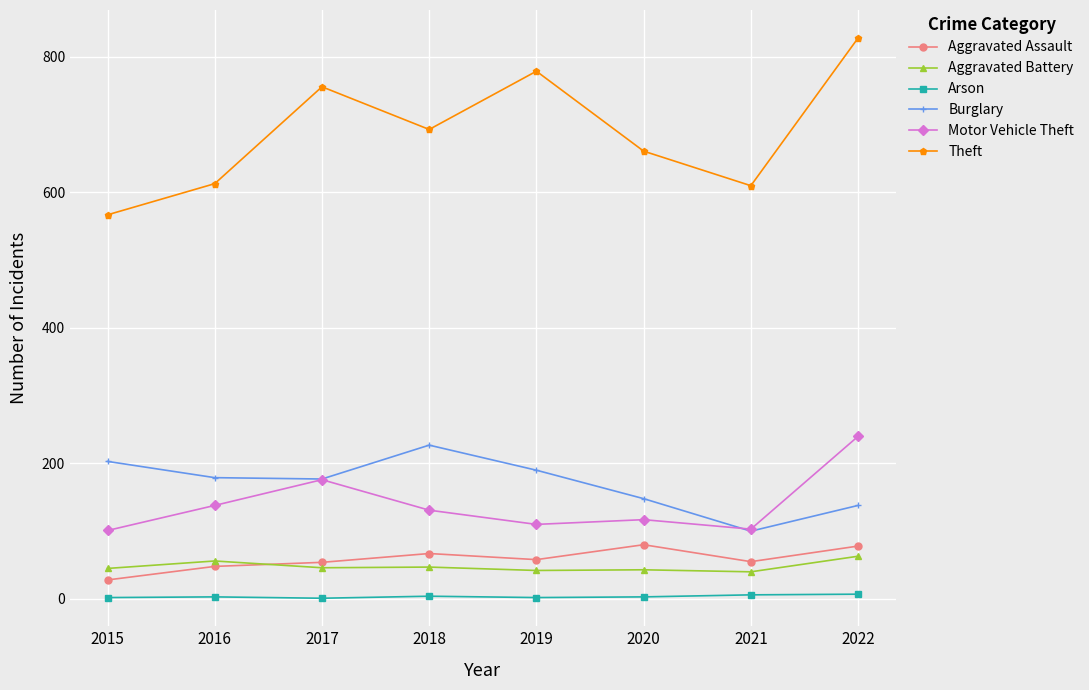

What is the lowest value of the Motor Vehicle Theft series?

101